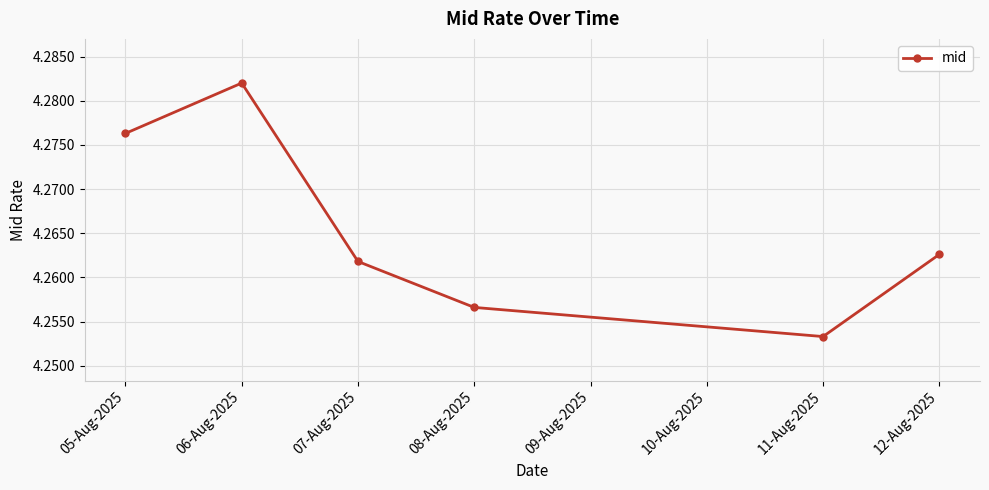

True or false: the data shows 2.7 at 06-Aug-2025.

False